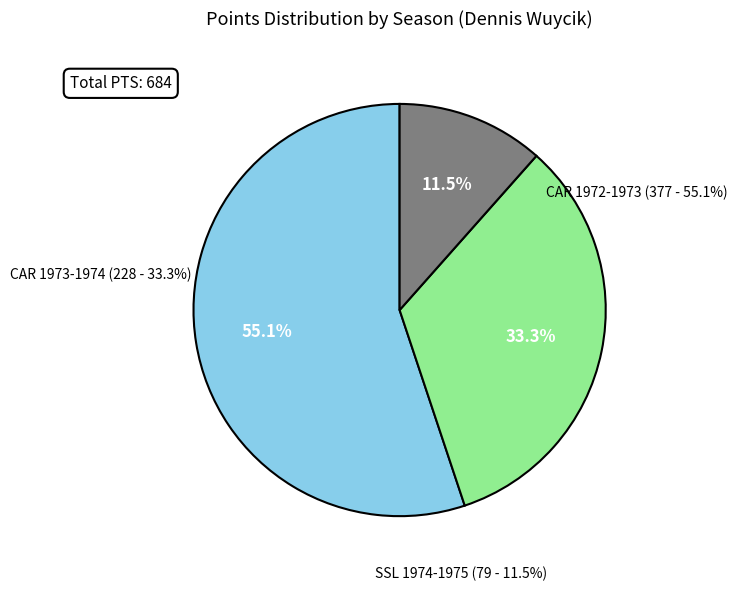

Rank the categories by value from highest to lowest.

CAR 1972-1973, CAR 1973-1974, SSL 1974-1975